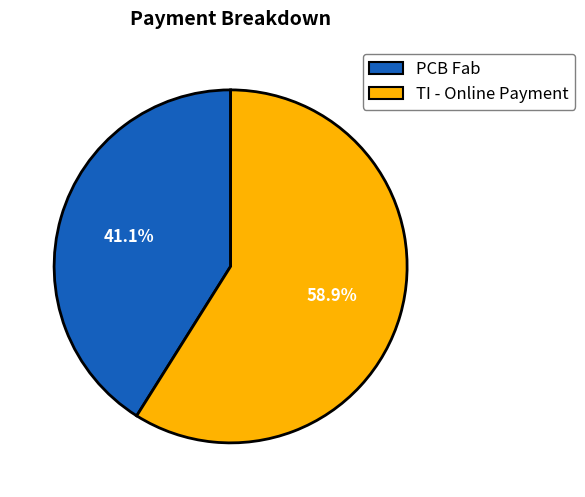

To the nearest percent, what is the difference between the largest and smallest slice percentages?

18%